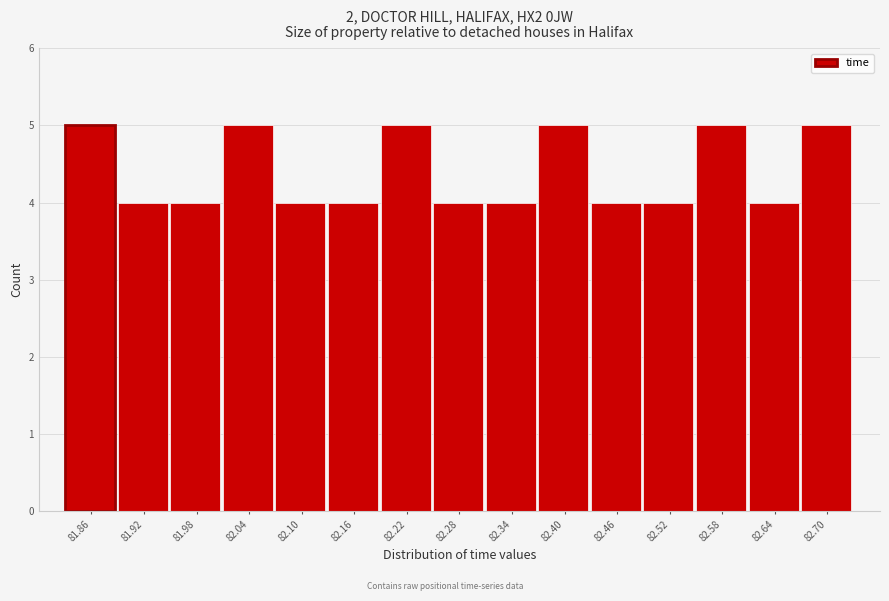

Reading left to right, transcribe all the data shown in this chart.

5	4	4	5	4	4	5	4	4	5	4	4	5	4	5